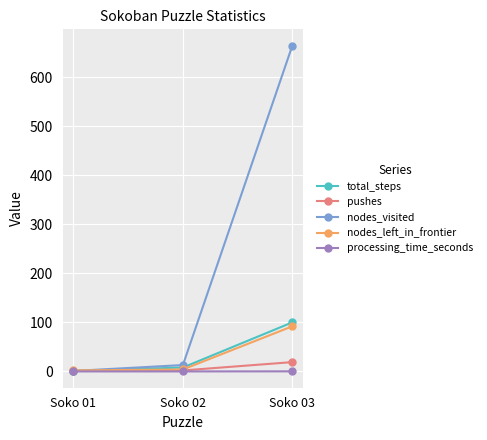

What is the difference between the maximum and minimum values in the nodes_left_in_frontier series?

90.0